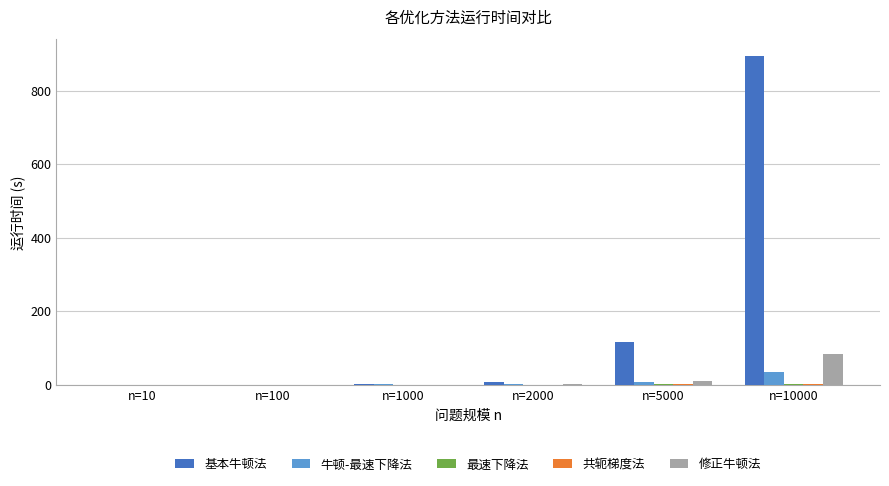

True or false: 修正牛顿法 has a value of 10.0 at n=5000.

True